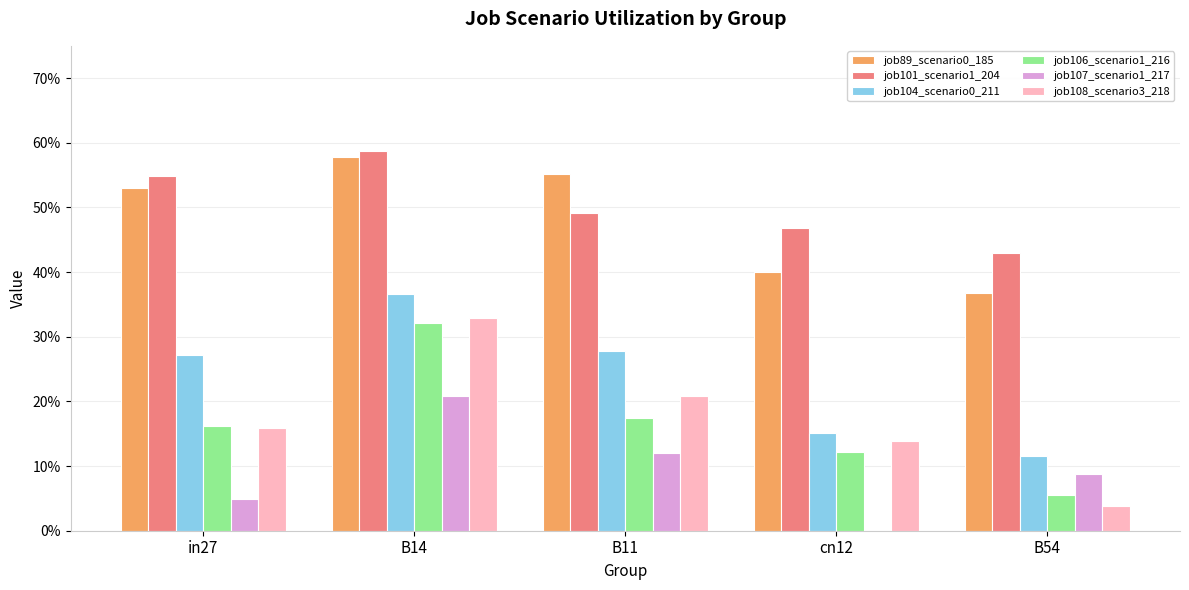

At which category is the sum across all series the highest?

B14